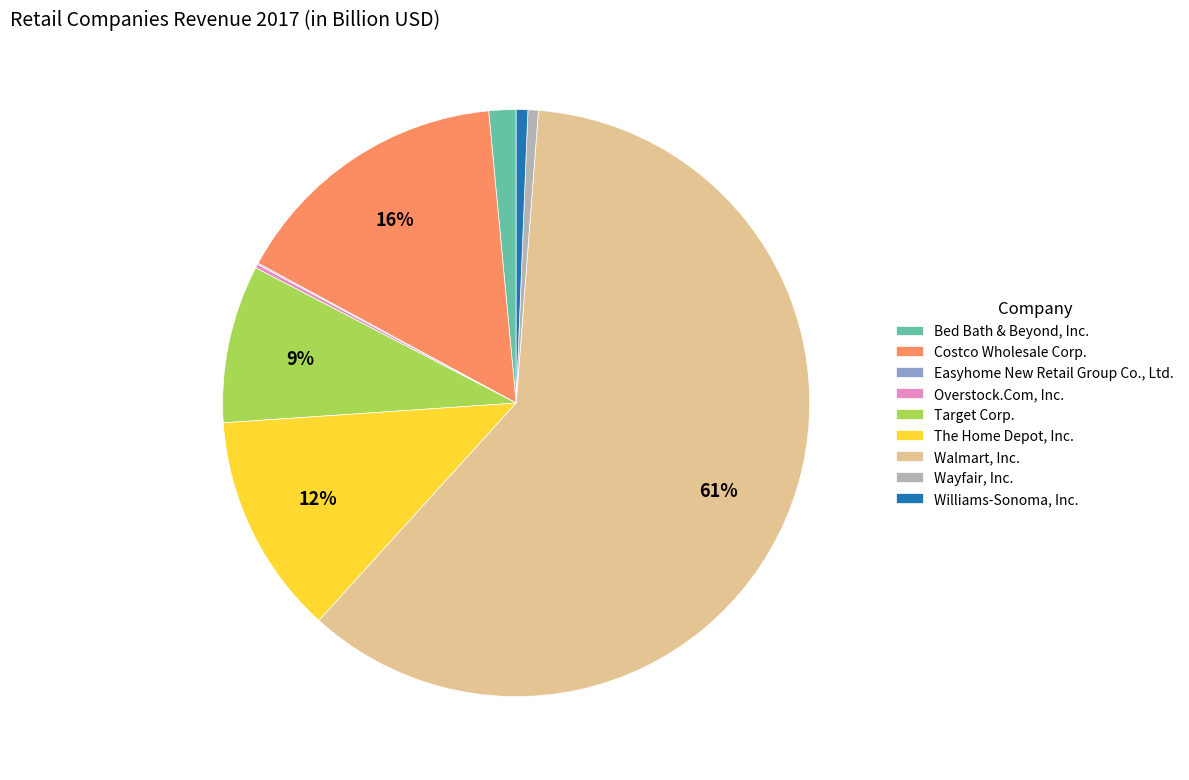

Is it true that Costco Wholesale Corp. is 16% of the pie?

True